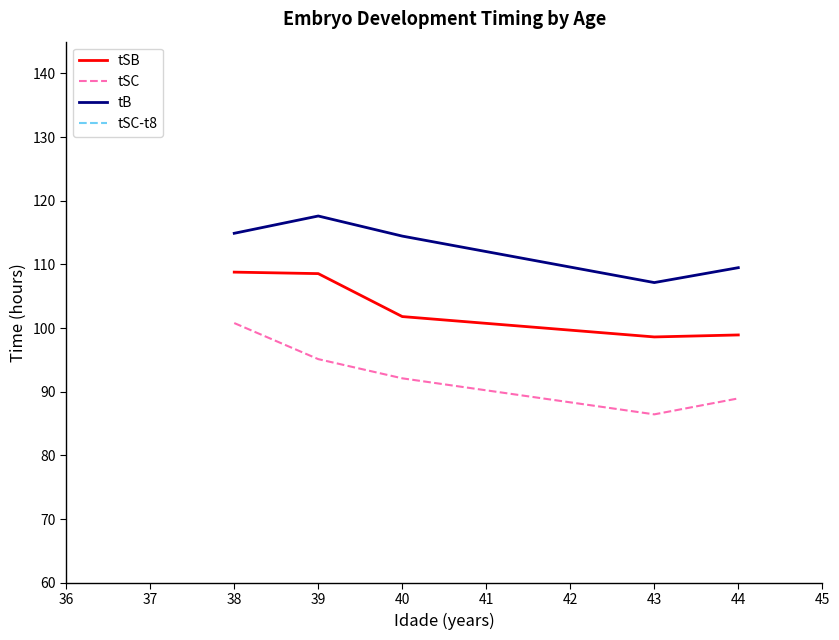

The tSC series shows 135.0 at 40. True or false?

False